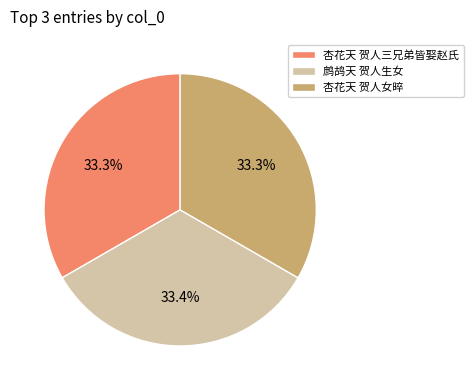

Is 杏花天 贺人女晬 the majority of the pie?

No